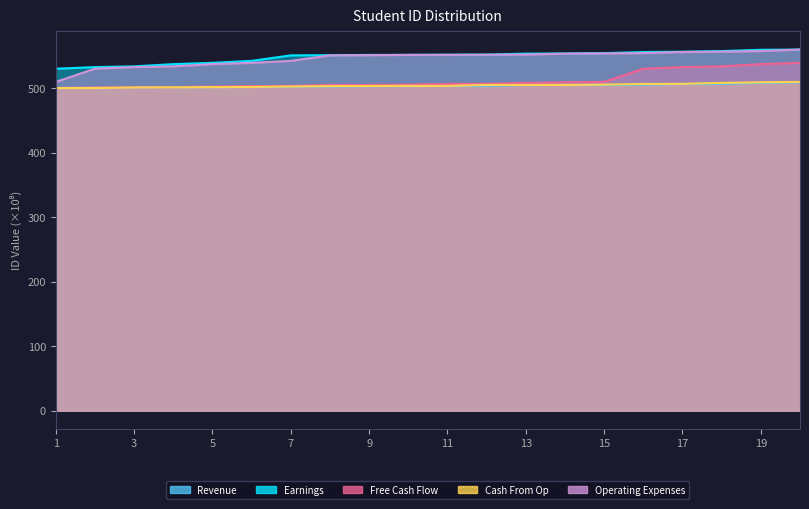

Reading left to right, transcribe all the data shown in this chart.

Revenue: 1=500.0	2=501.0	3=501.2	4=501.4	5=501.5	6=501.8	7=502.5	8=502.5	9=503.0	10=503.2	11=503.4	12=503.4	13=504.9	14=504.9	15=504.9	16=505.4	17=506.4	18=506.6	19=508.1	20=508.9
Earnings: 1=530.0	2=532.5	3=533.7	4=537.1	5=539.2	6=542.2	7=550.7	8=551.0	9=551.4	10=551.5	11=551.7	12=551.9	13=553.4	14=553.7	15=554.2	16=555.9	17=556.4	18=557.4	19=559.4	20=559.7
Free Cash Flow: 1=500.0	2=501.2	3=501.4	4=501.5	5=502.5	6=503.0	7=503.4	8=504.9	9=504.9	10=505.4	11=506.4	12=506.6	13=508.1	14=508.9	15=509.6	16=530.0	17=532.5	18=533.7	19=537.1	20=539.2
Cash From Op: 1=500.0	2=500.0	3=501.0	4=501.2	5=501.5	6=501.8	7=502.5	8=503.0	9=503.2	10=503.4	11=503.4	12=504.9	13=504.9	14=504.9	15=505.4	16=506.4	17=506.6	18=508.1	19=508.9	20=509.6
Operating Expenses: 1=509.6	2=530.0	3=532.5	4=533.7	5=537.1	6=539.2	7=542.2	8=550.7	9=551.0	10=551.4	11=551.5	12=551.7	13=551.9	14=553.4	15=553.7	16=554.2	17=555.9	18=556.4	19=557.4	20=559.7